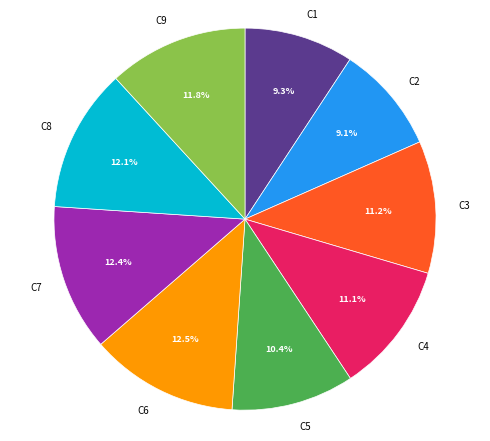

Is it true that C7 is 1% of the pie?

False